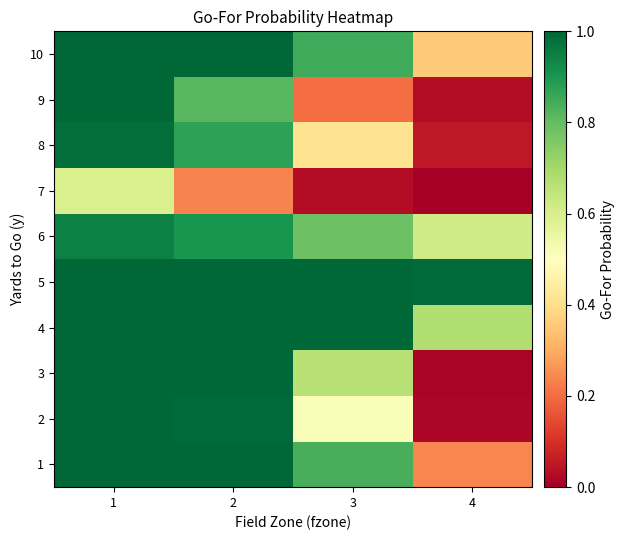

Between 3 and 4, which is larger?

3